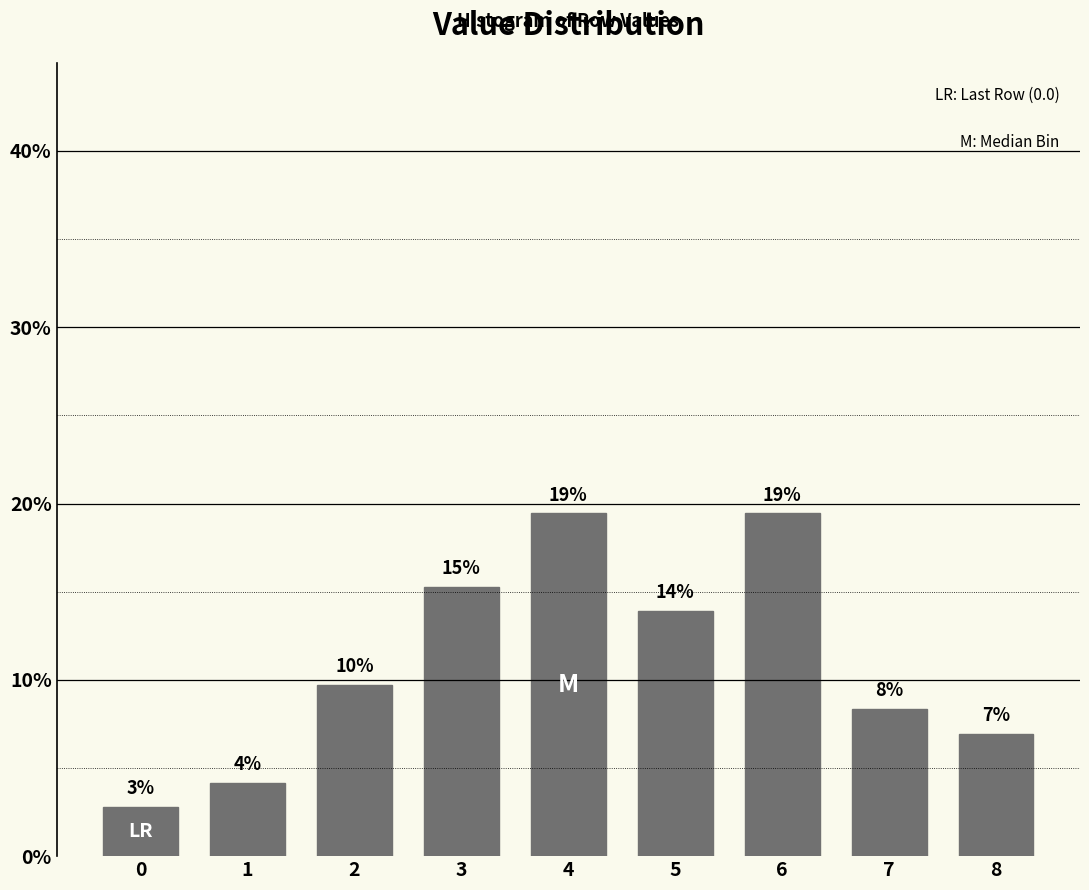

How many bars are there in total?

9